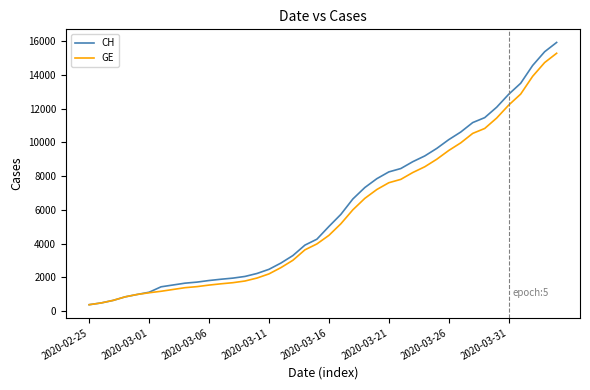

Does the chart have visible grid lines?

No